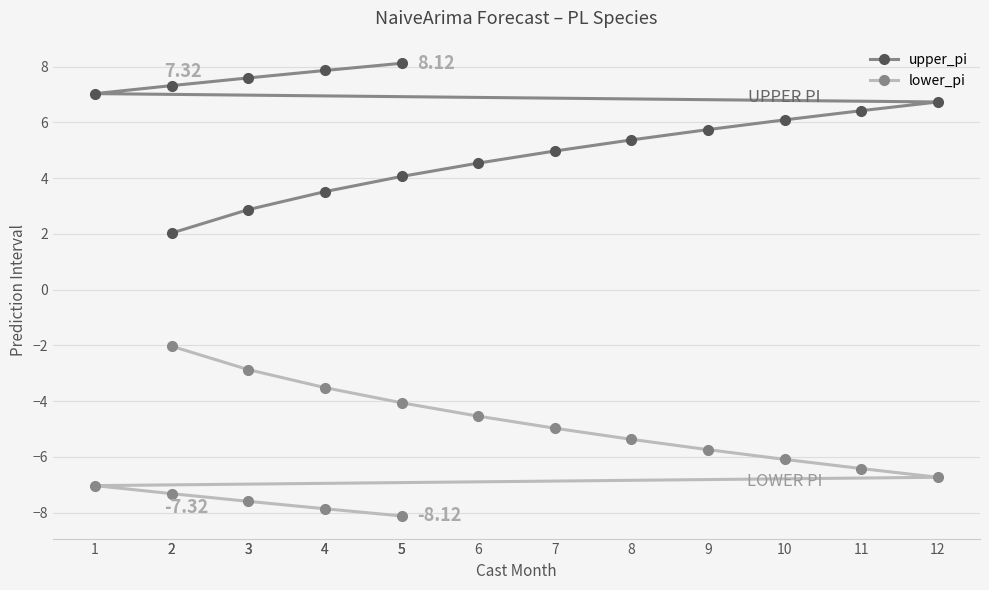

What is the label of the 9th point from the left?

10